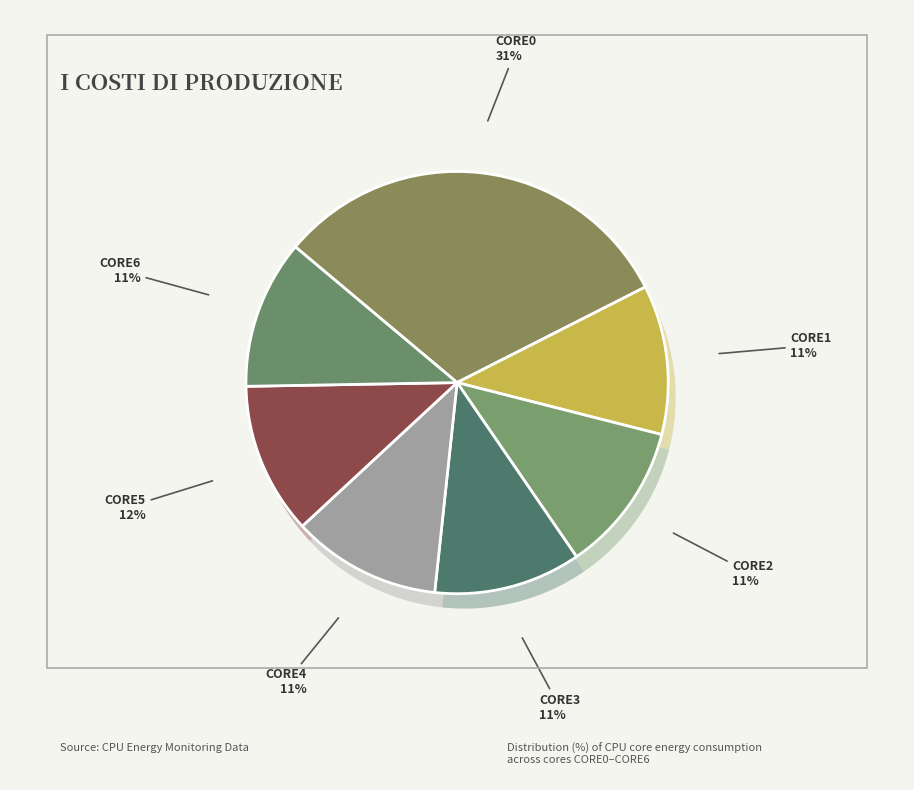

What percentage is NOT represented by CORE2_ENERGY?

88.5%